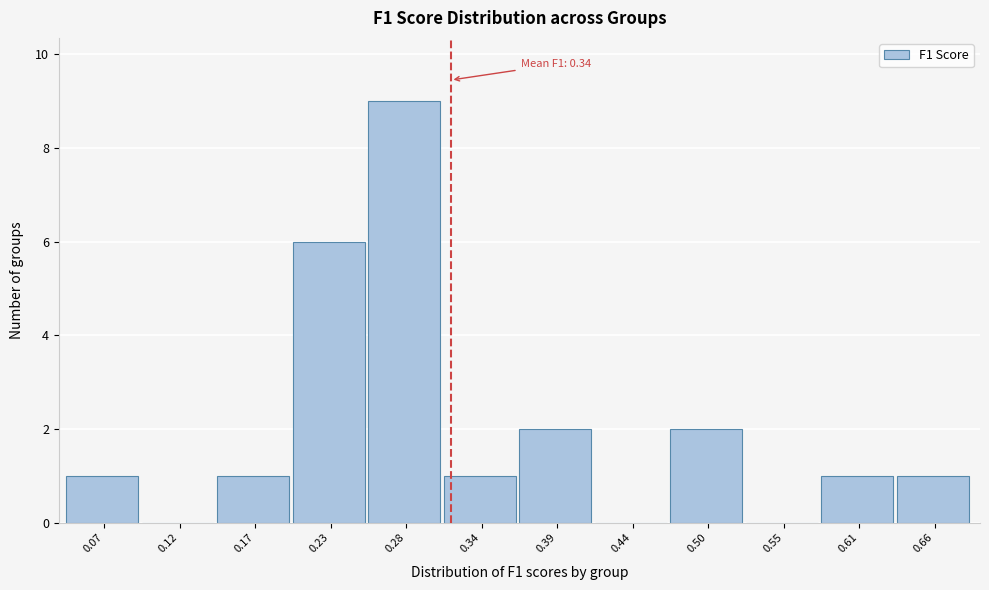

Reading right to left, transcribe all the data shown in this chart.

0.66=1	0.61=1	0.55=0	0.50=2	0.44=0	0.39=2	0.34=1	0.28=9	0.23=6	0.17=1	0.12=0	0.07=1